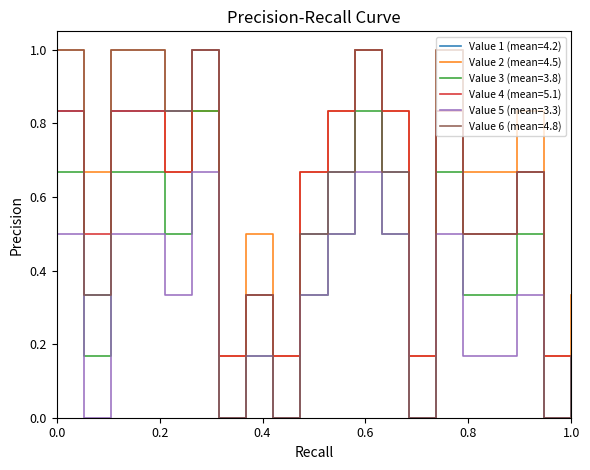

Which series has the largest total across all categories?

Value 2 (mean=4.5)